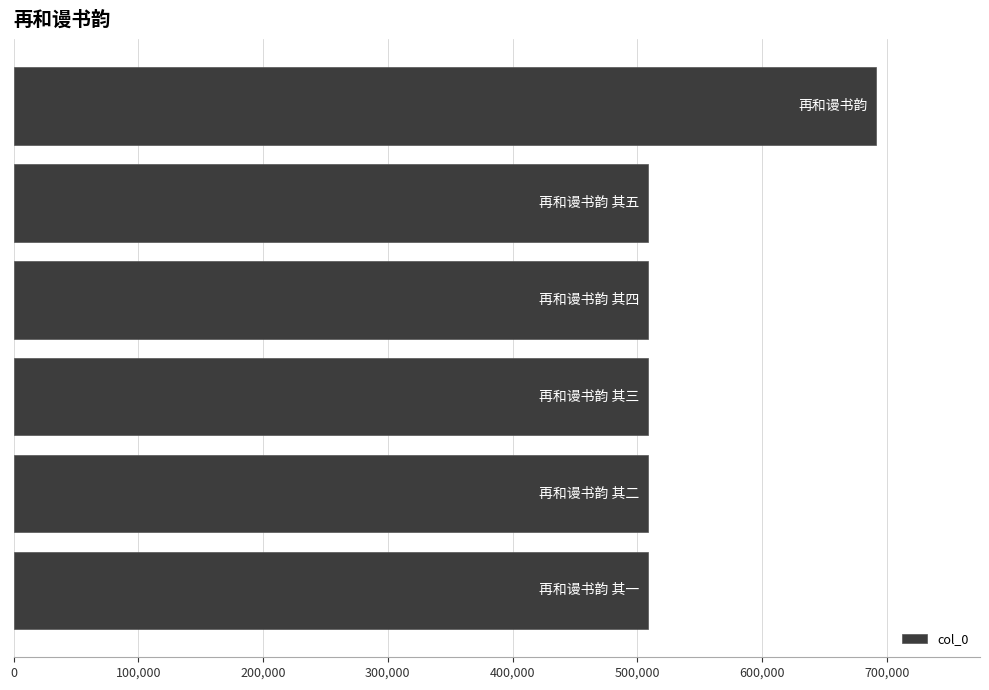

How many bars are there in total?

6